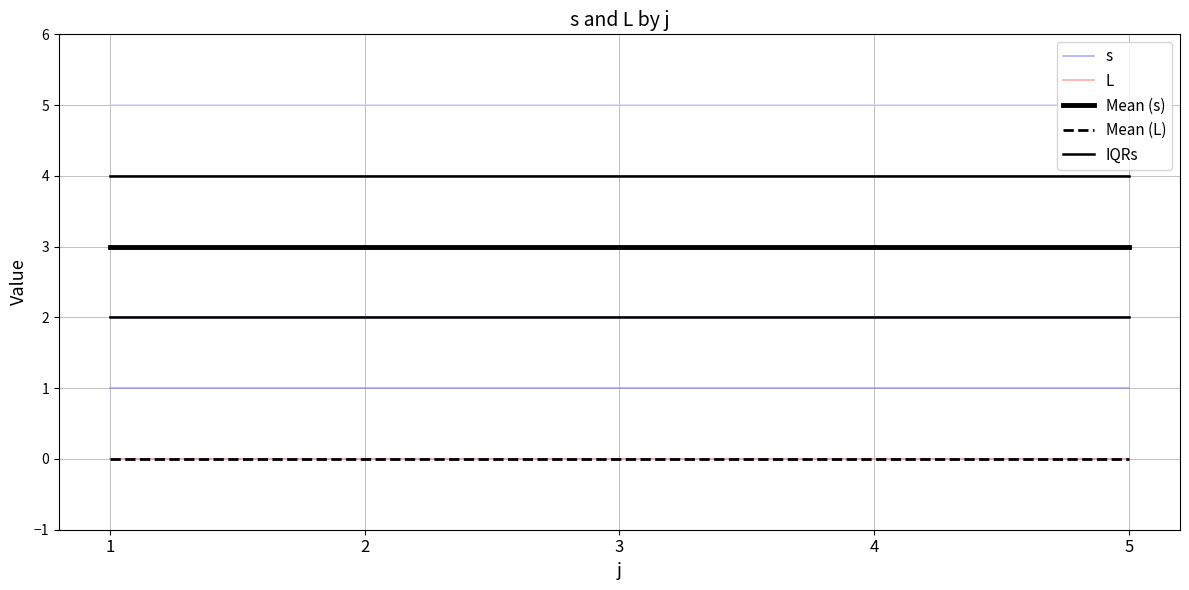

What is the difference between the highest and lowest values at 4?

3